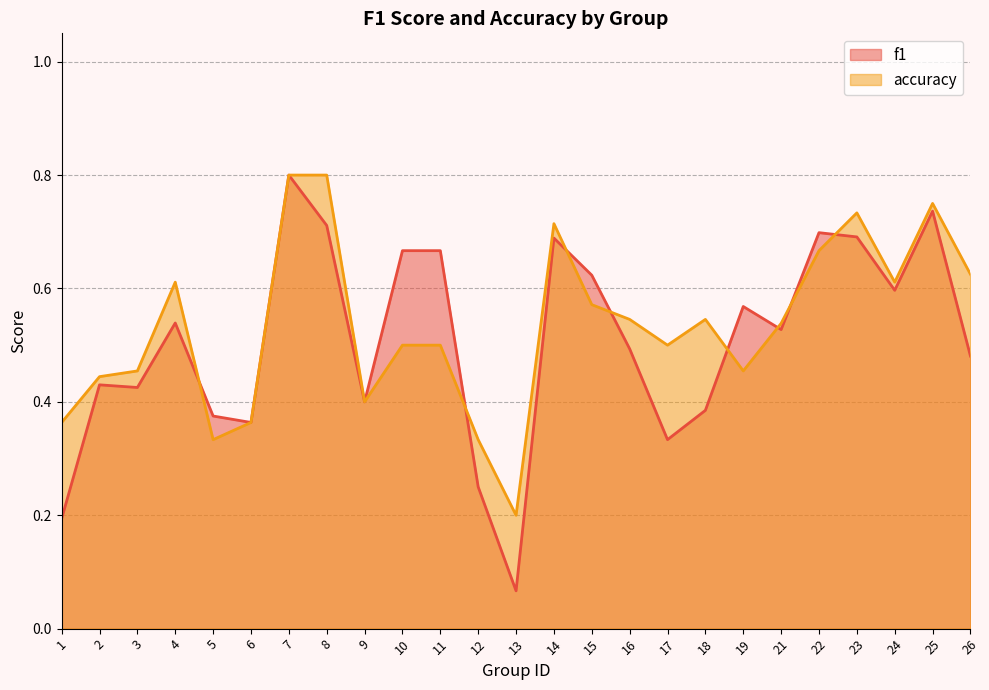

Rank the categories by accuracy value from highest to lowest.

7, 8, 25, 23, 14, 22, 26, 4, 24, 15, 16, 18, 21, 10, 11, 17, 3, 19, 2, 9, 1, 6, 5, 12, 13